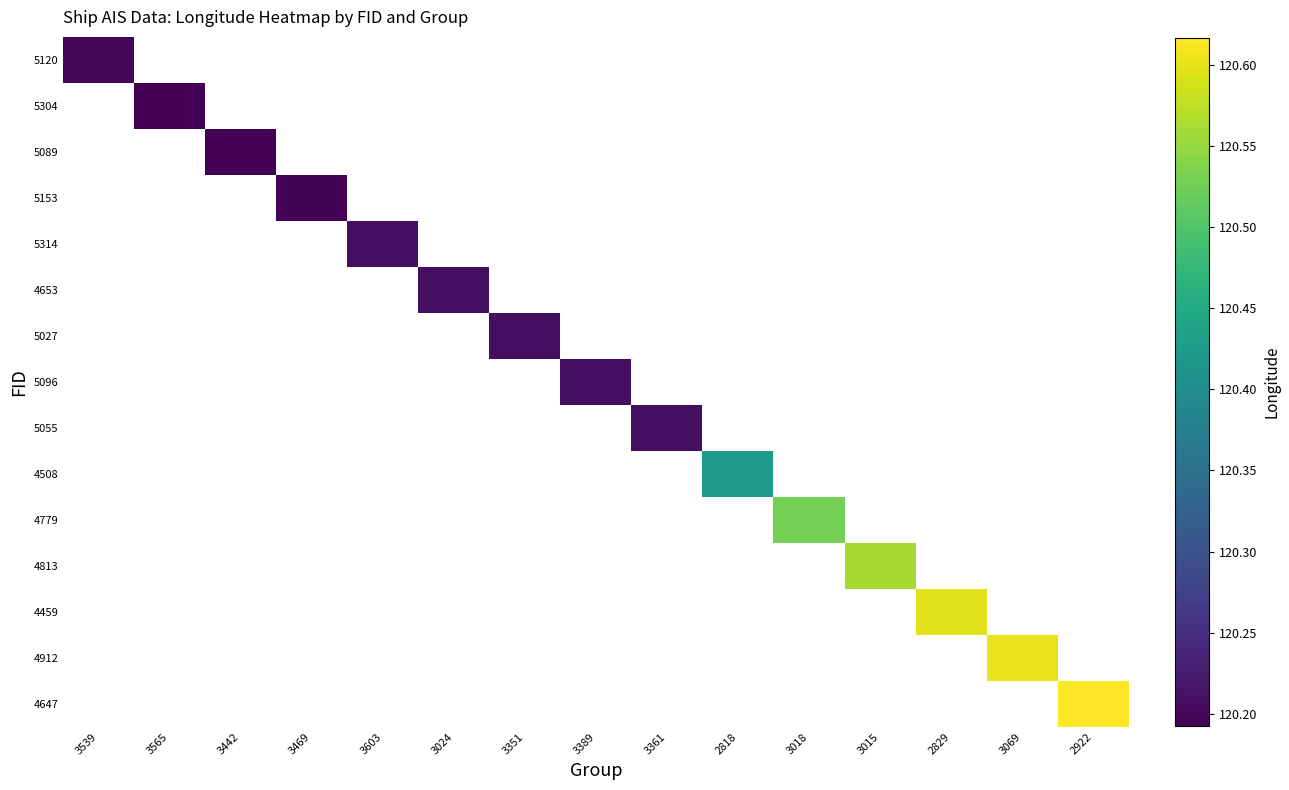

Which has a higher value, 2818 or 3069?

3069